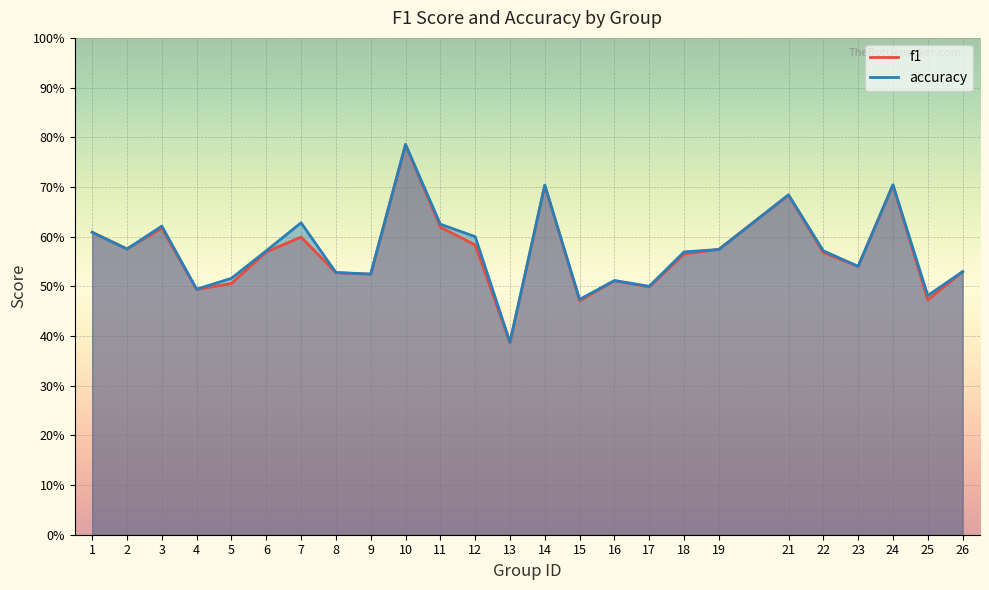

At how many categories does at least one series exceed 0?

25